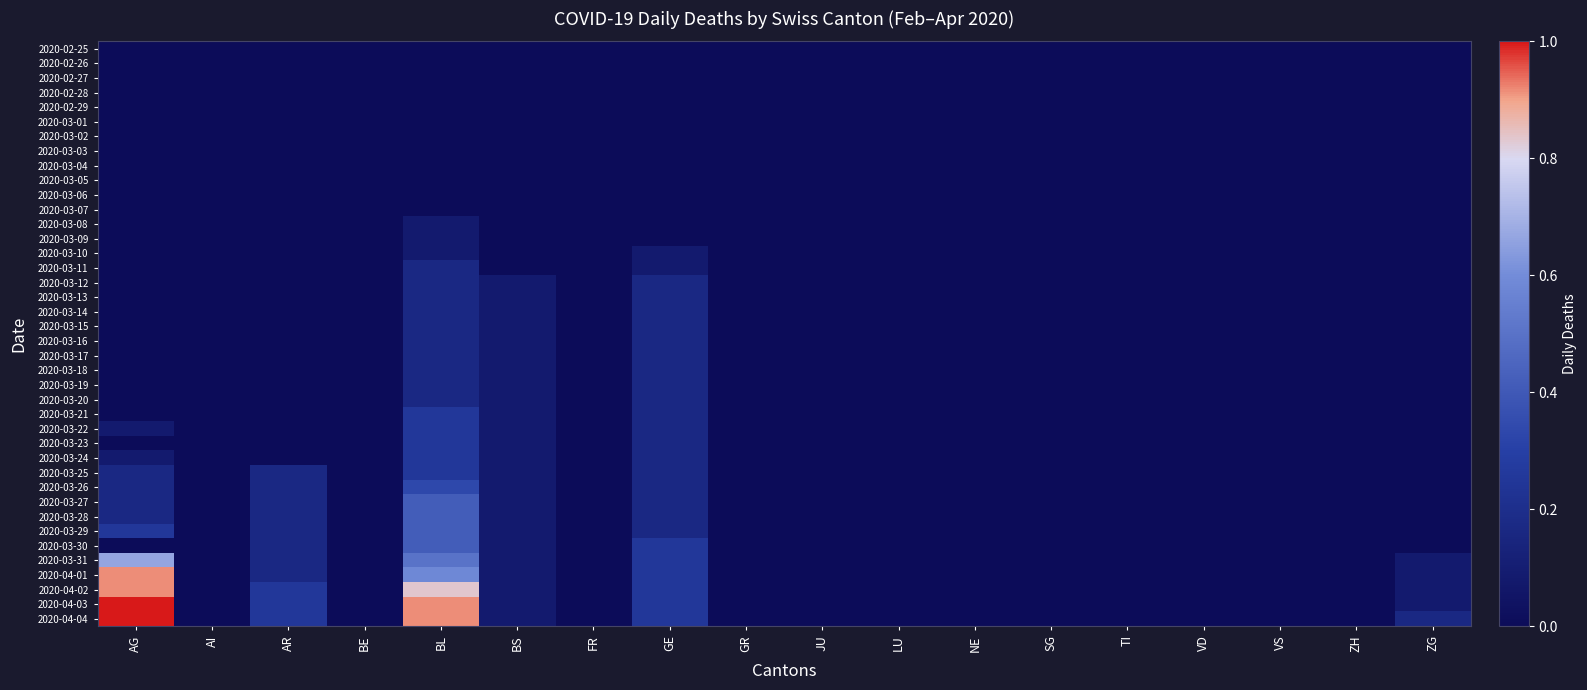

At ZH, list the series in order from smallest to largest.

2020-02-25, 2020-02-26, 2020-02-27, 2020-02-28, 2020-02-29, 2020-03-01, 2020-03-02, 2020-03-03, 2020-03-04, 2020-03-05, 2020-03-06, 2020-03-07, 2020-03-08, 2020-03-09, 2020-03-10, 2020-03-11, 2020-03-12, 2020-03-13, 2020-03-14, 2020-03-15, 2020-03-16, 2020-03-17, 2020-03-18, 2020-03-19, 2020-03-20, 2020-03-21, 2020-03-22, 2020-03-23, 2020-03-24, 2020-03-25, 2020-03-26, 2020-03-27, 2020-03-28, 2020-03-29, 2020-03-30, 2020-03-31, 2020-04-01, 2020-04-02, 2020-04-03, 2020-04-04